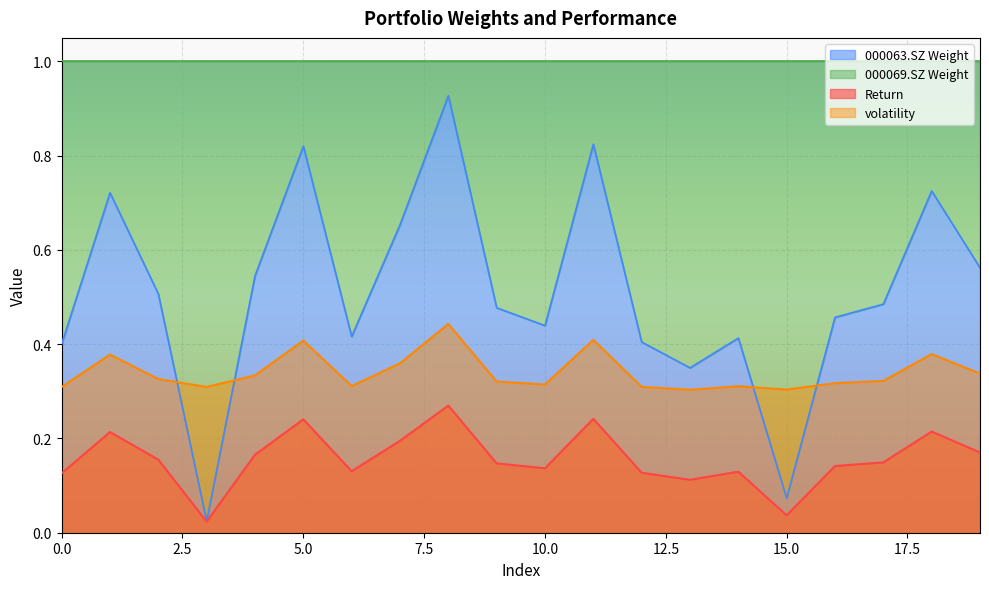

Between 1 and 16, which is larger?

1